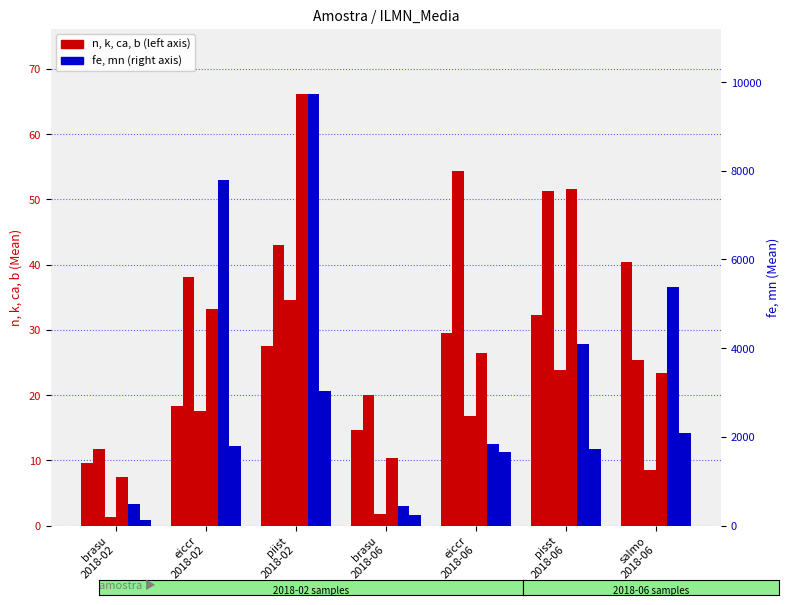

Reading right to left, extract all data points from this chart.

n: 40.4	32.2	29.6	14.6	27.5	18.3	9.6
k: 25.4	51.3	54.3	20.1	43.0	38.1	11.8
ca: 8.6	23.8	16.7	1.8	34.6	17.5	1.4
b: 23.4	51.6	26.4	10.4	66.2	33.2	7.4
fe: 5388.2	4098.2	1845.0	434.6	9739.4	7798.2	485.8
mn: 2091.0	1726.0	1658.2	245.0	3034.6	1796.8	128.4